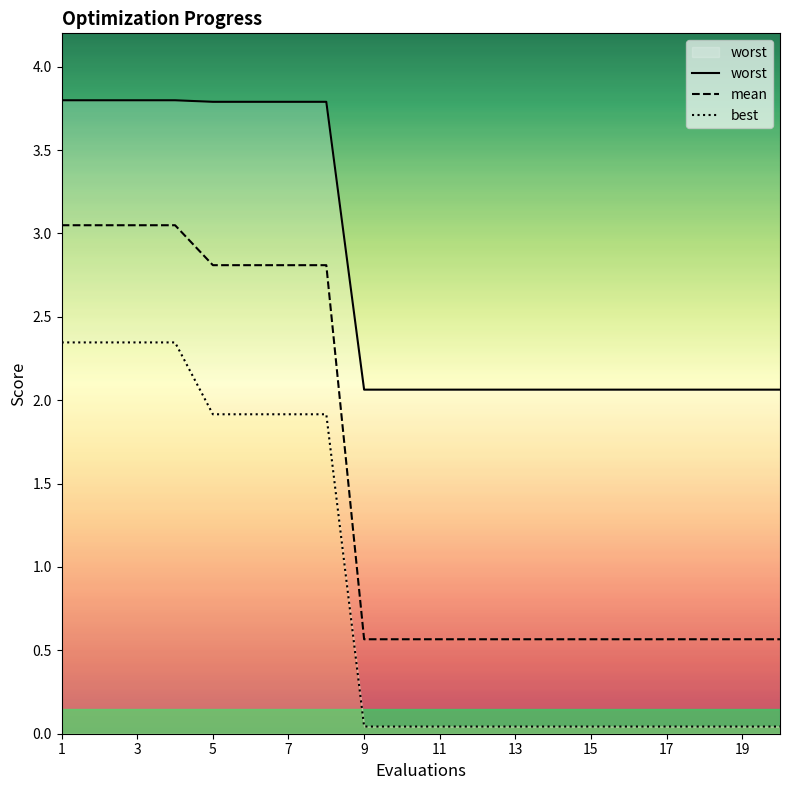

True or false: best and worst cross at least once.

False